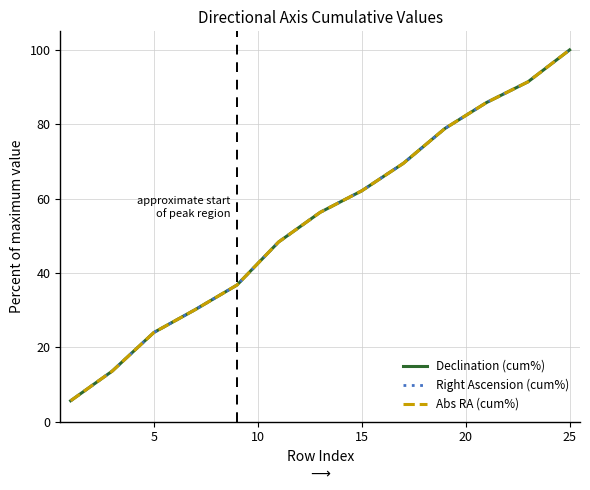

At how many categories does at least one series exceed 60?

6